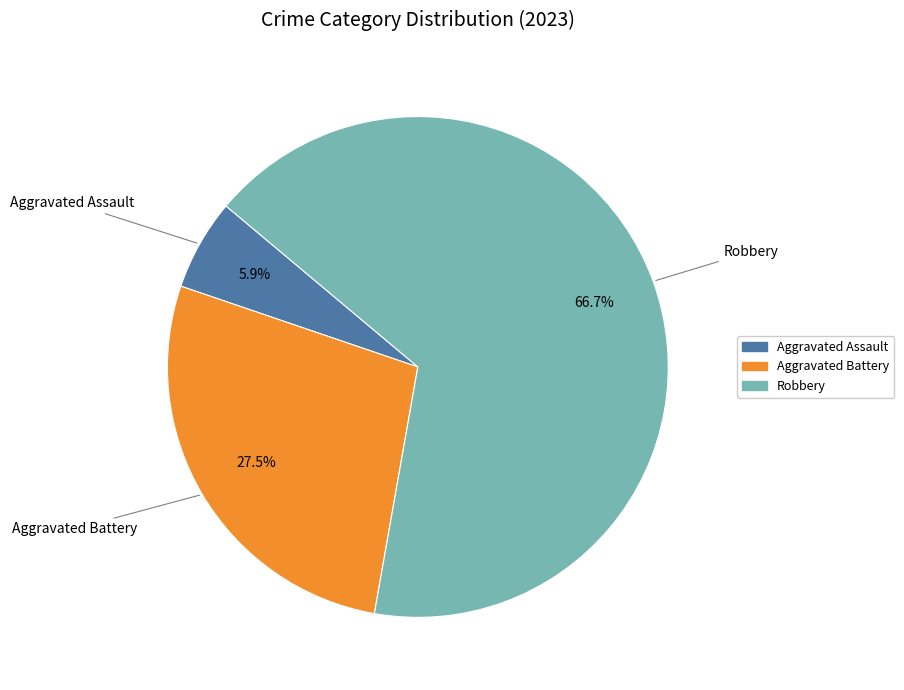

Is there any slice that represents more than half of the pie?

Yes